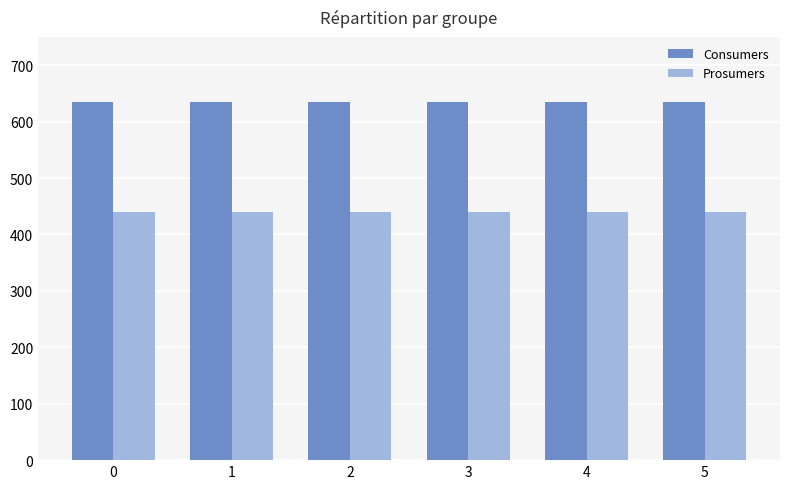

What is the total value across all series at 4?

1075